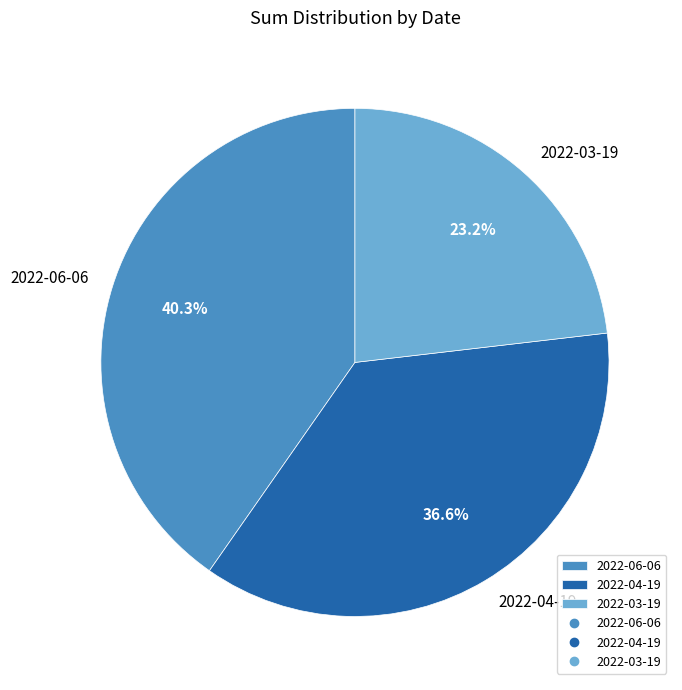

Is there a majority slice in this chart?

No